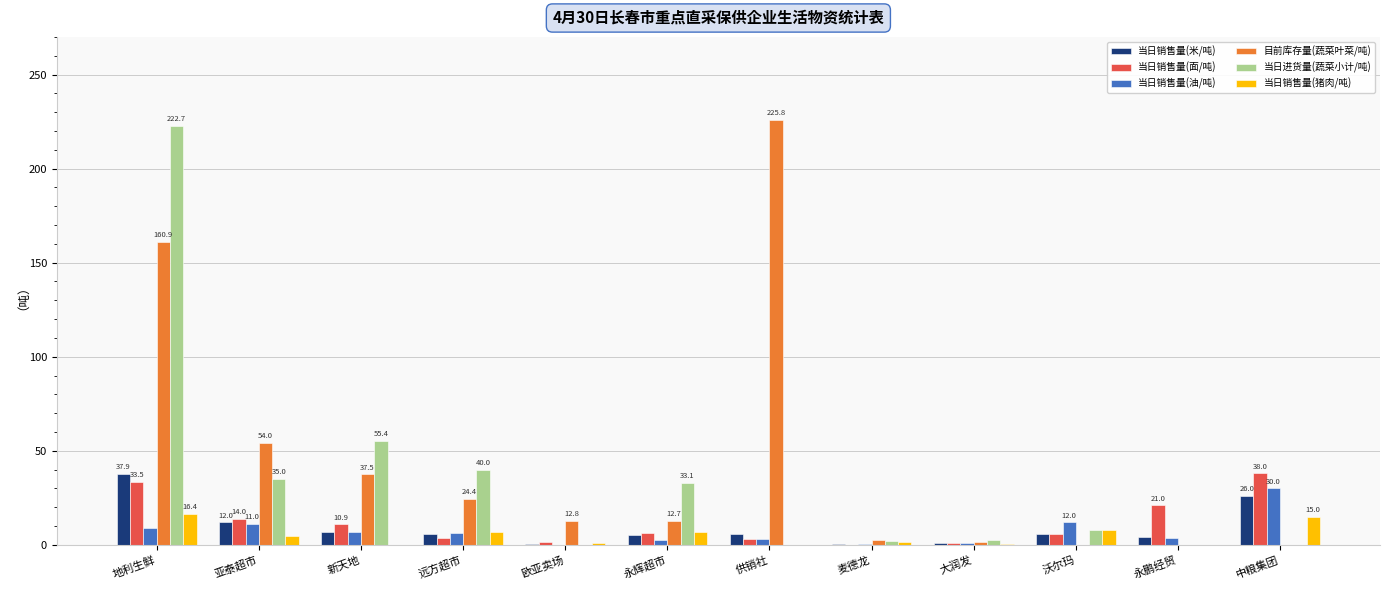

What is the sum of all 当日销售量(面/吨) values?

139.4